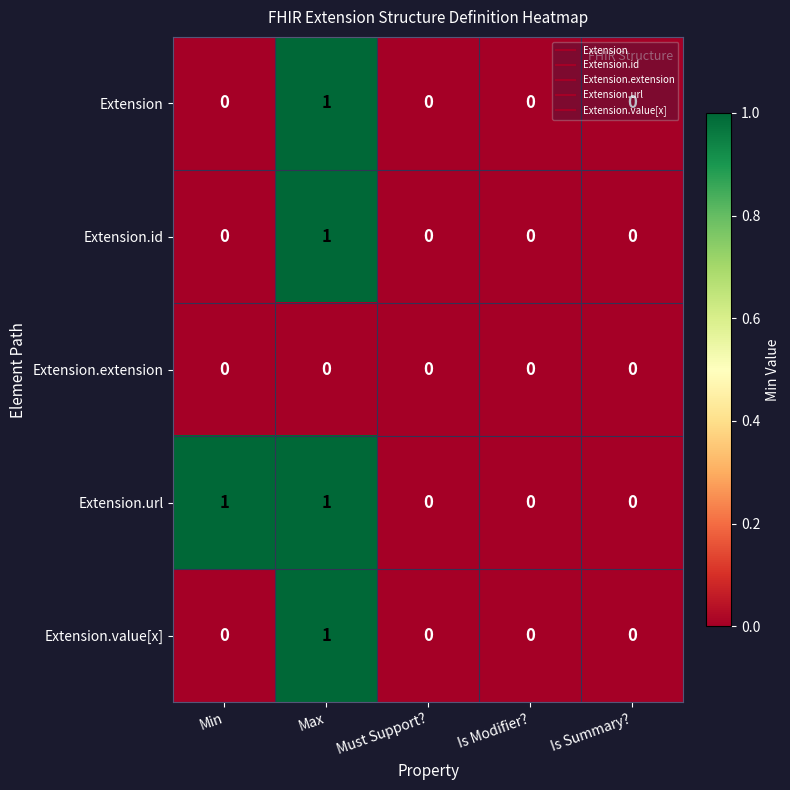

True or false: Extension has a value of 0 at Is Summary?.

True